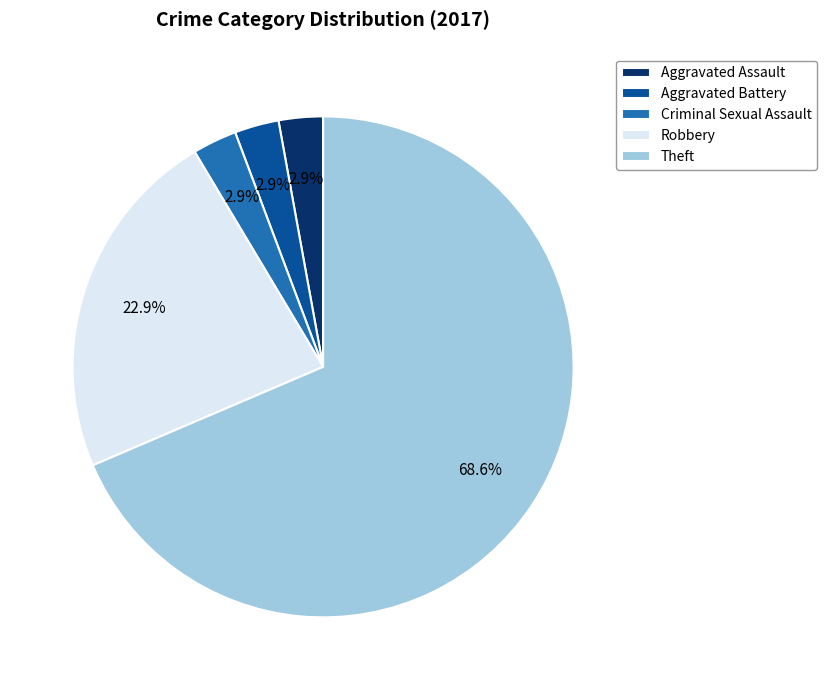

Is the sum of Criminal Sexual Assault and Robbery greater than half?

No